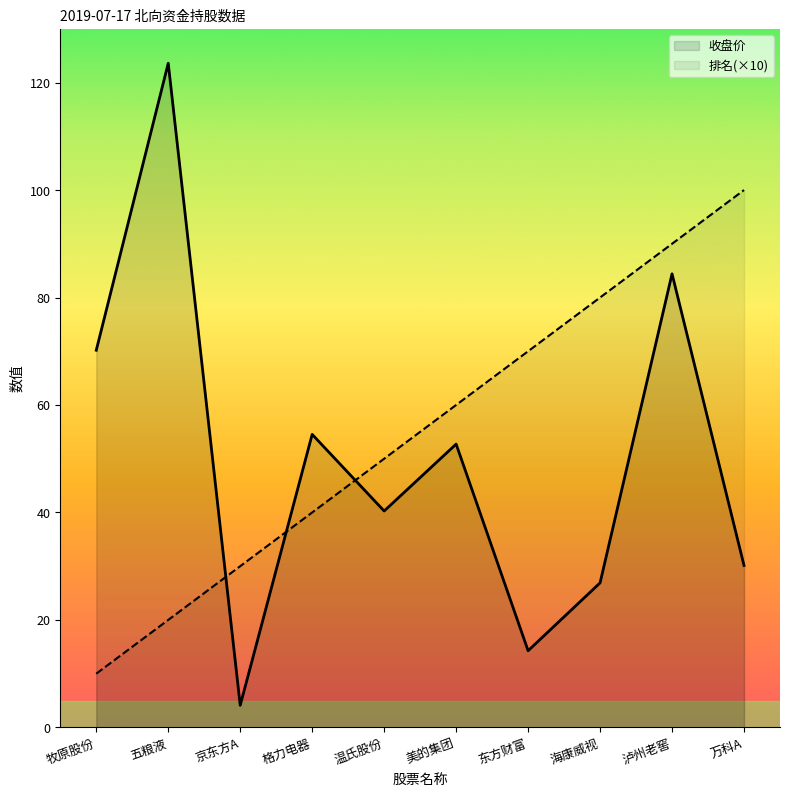

The 收盘价 series shows 25.0 at 东方财富. True or false?

False